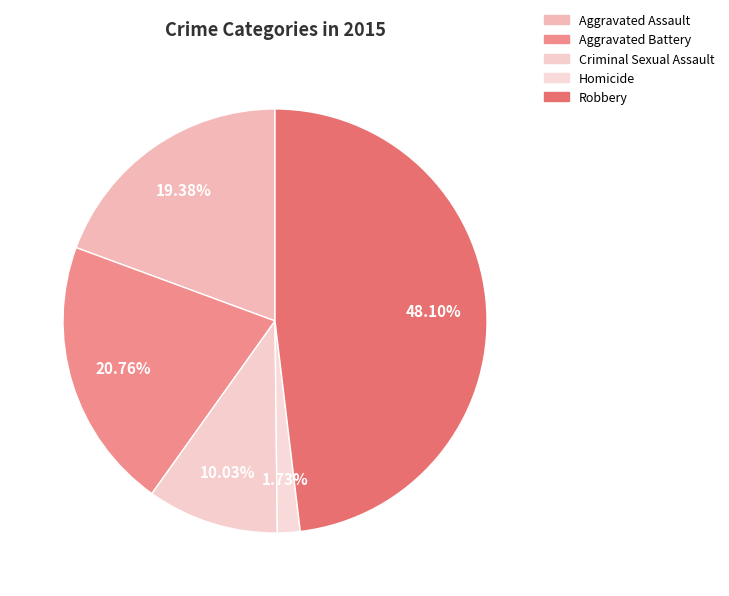

What is the total percentage of Aggravated Assault and Criminal Sexual Assault?

29.4%